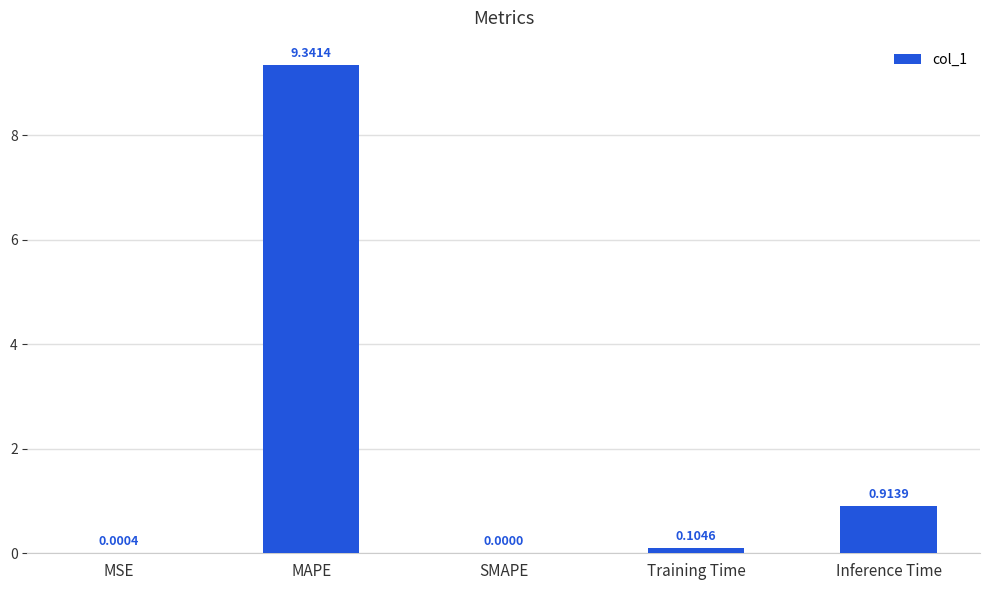

What is the sum of all values?

10.4